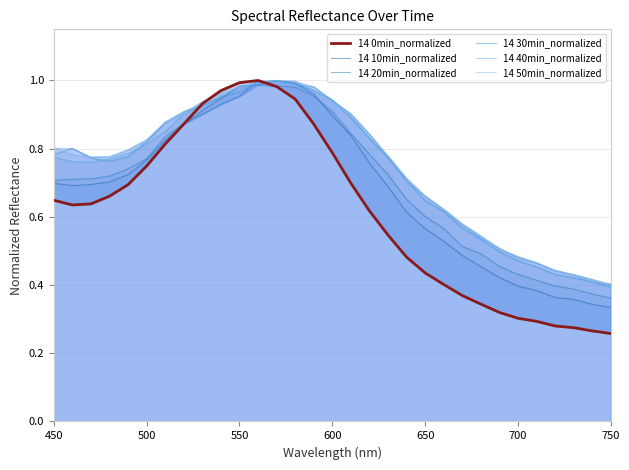

What is the difference between the second highest and minimum values in the 14 40min_normalized series?

0.6